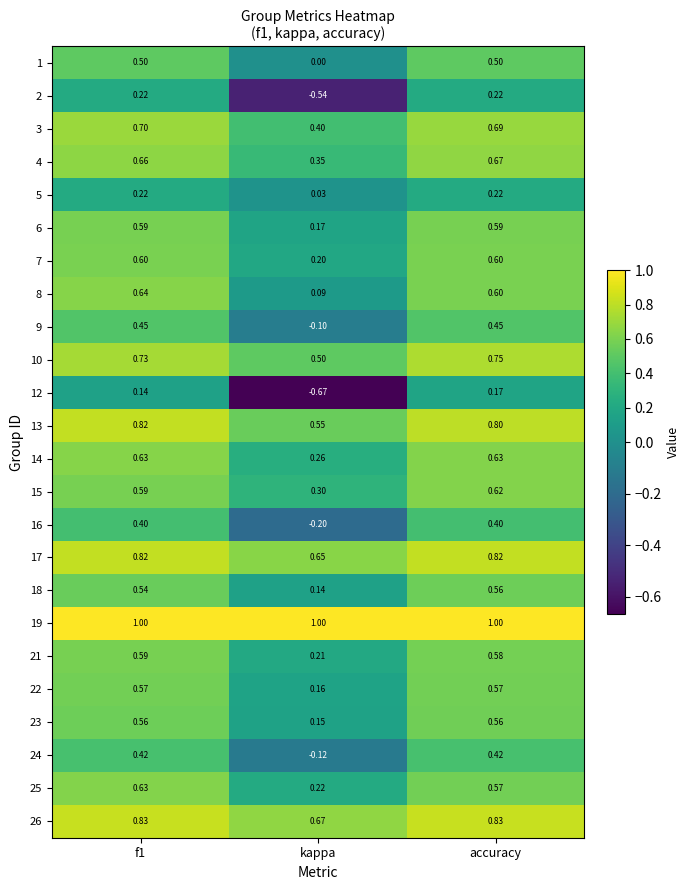

At which category does the chart reach its minimum across all series?

kappa